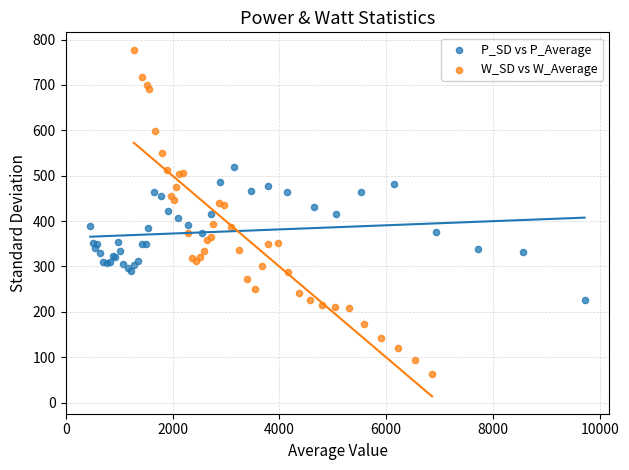

Which series reaches the minimum Y coordinate?

W_SD vs W_Average